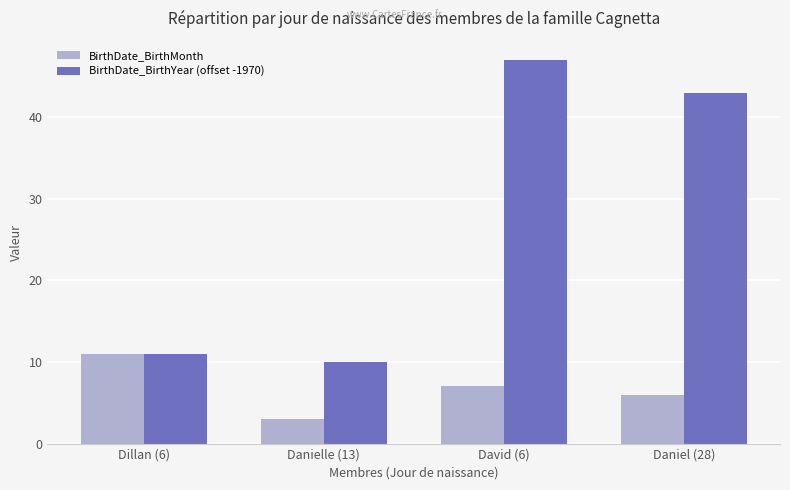

The value of BirthDate_BirthMonth at Dillan (6) is 14. True or false?

False